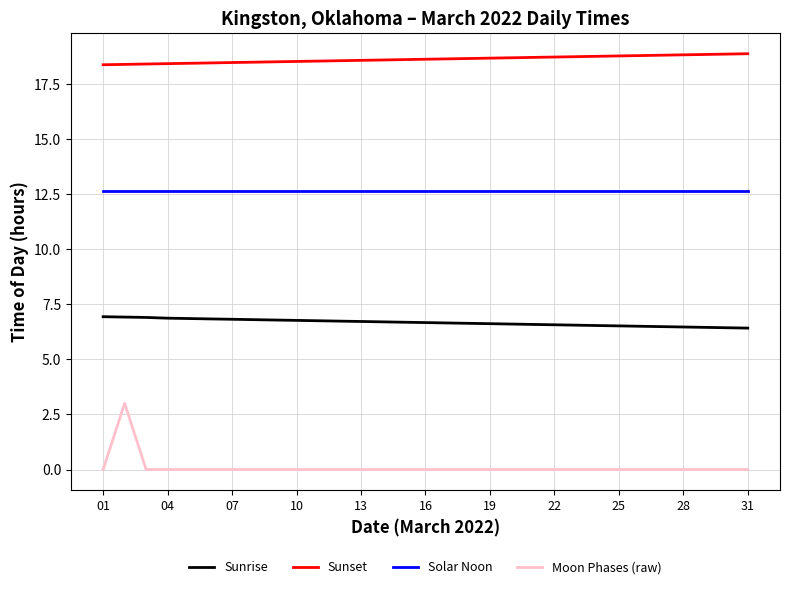

Count the number of data series in this chart.

4